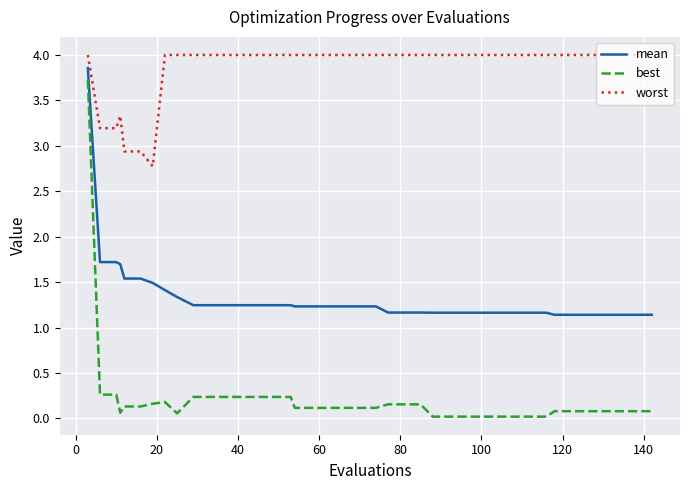

How many distinct data groups are displayed?

3